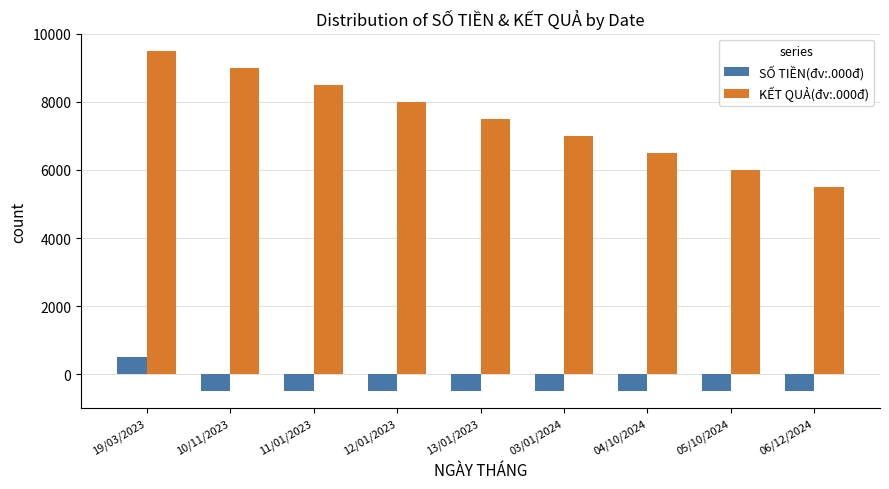

Reading left to right, transcribe all the data shown in this chart.

SỐ TIỀN(đv:.000đ): 500	-500	-500	-500	-500	-500	-500	-500	-500
KẾT QUẢ(đv:.000đ): 9500	9000	8500	8000	7500	7000	6500	6000	5500